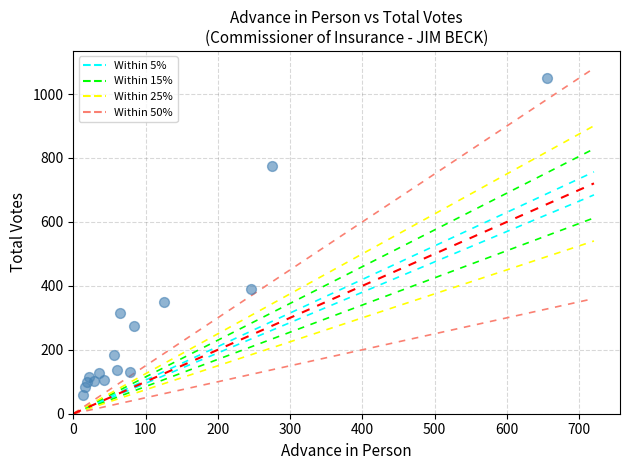

What is the range of X values (max minus min)?

641